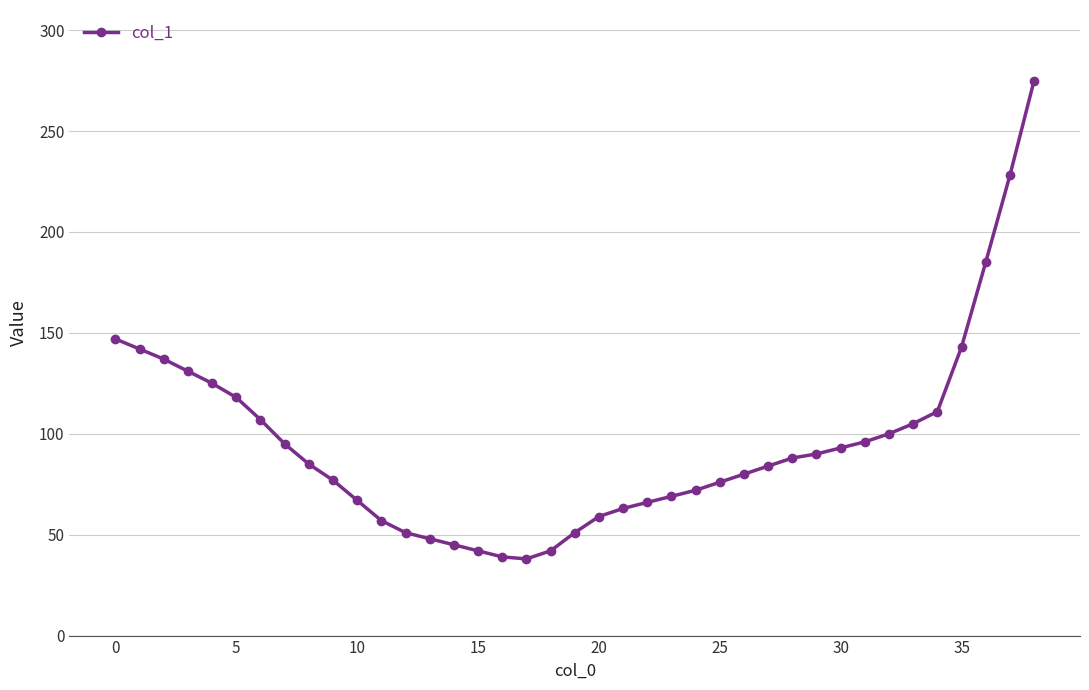

What is the minimum value shown in the chart?

38